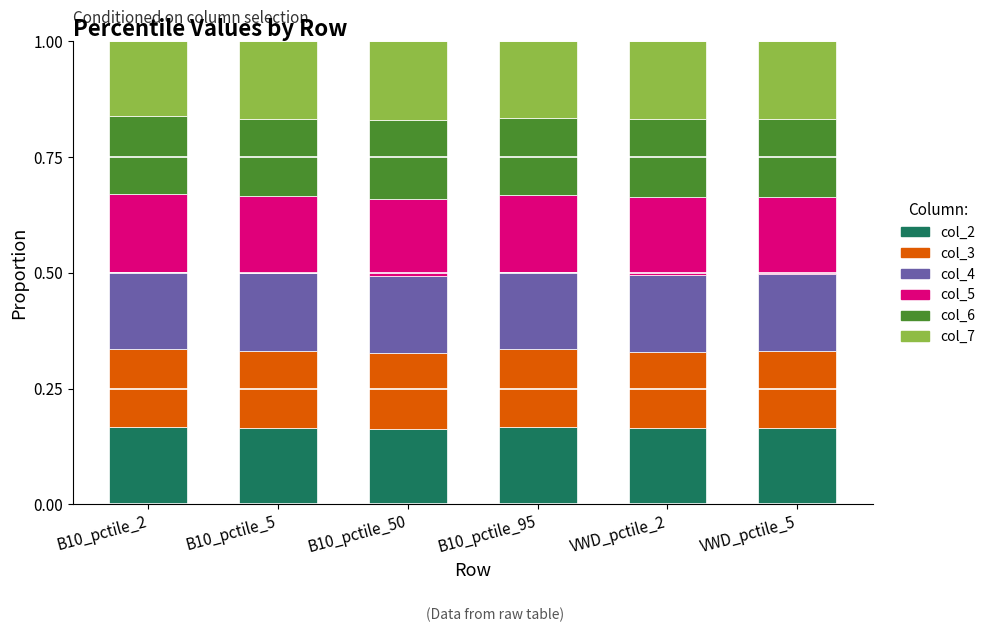

True or false: col_2 has a value of 0.1 at B10_pctile_95.

False